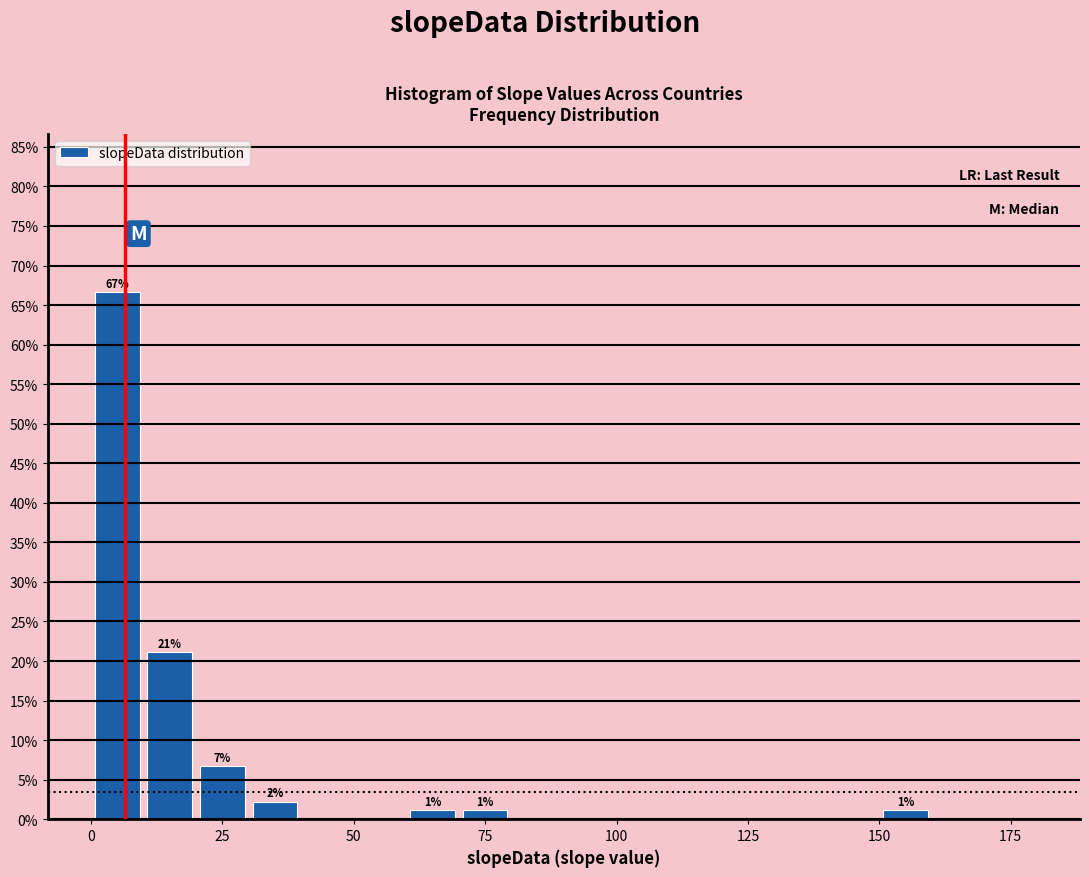

Around what value on the x-axis is the tallest bar? Give the approximate position of its centre, as read against the axis.

5